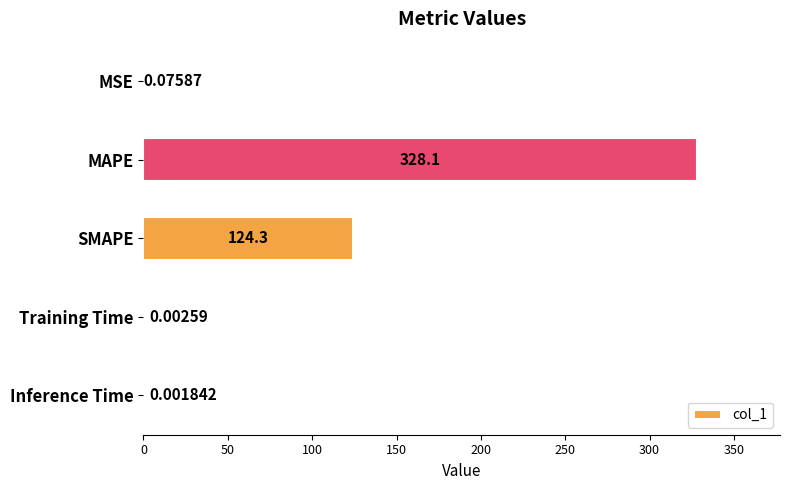

Does the chart contain stacked bars?

No